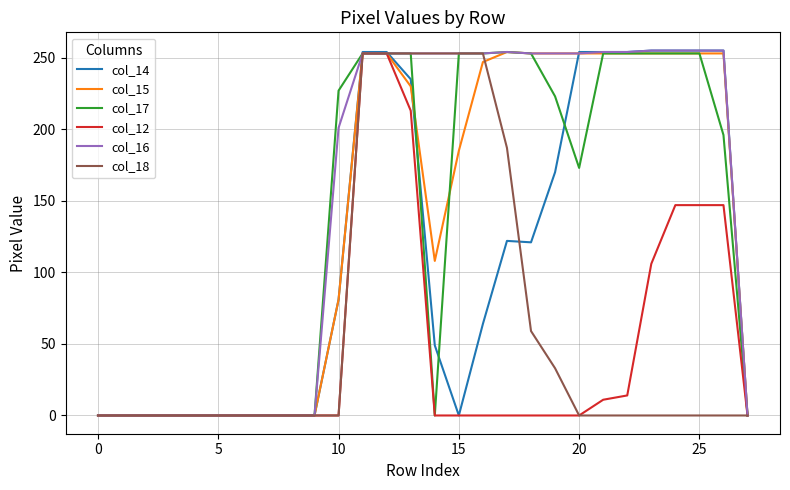

Which series has the largest total across all categories?

col_16